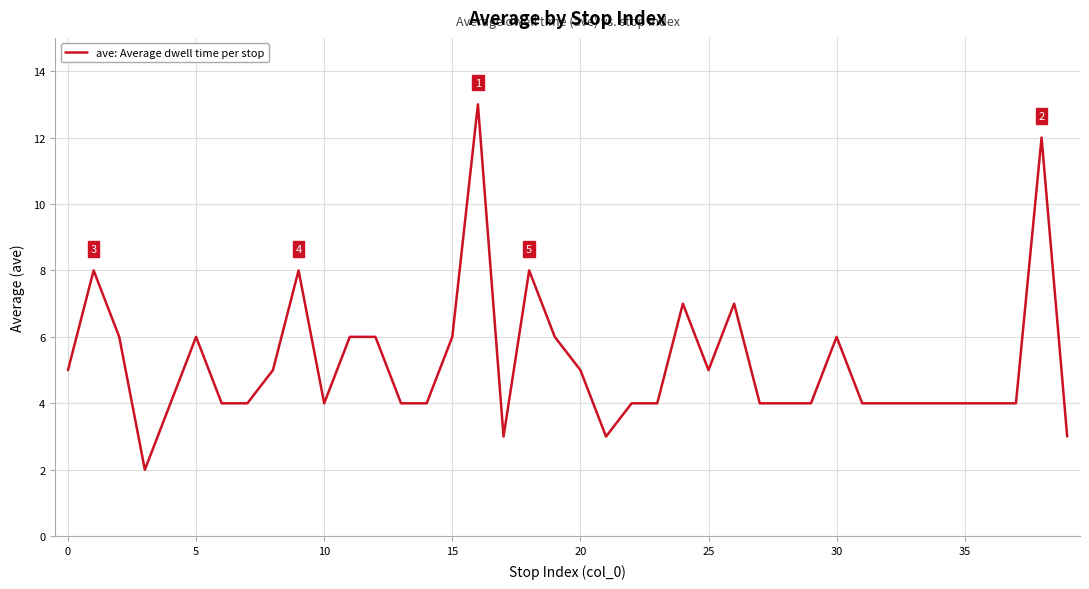

What is the maximum value shown in the chart?

13